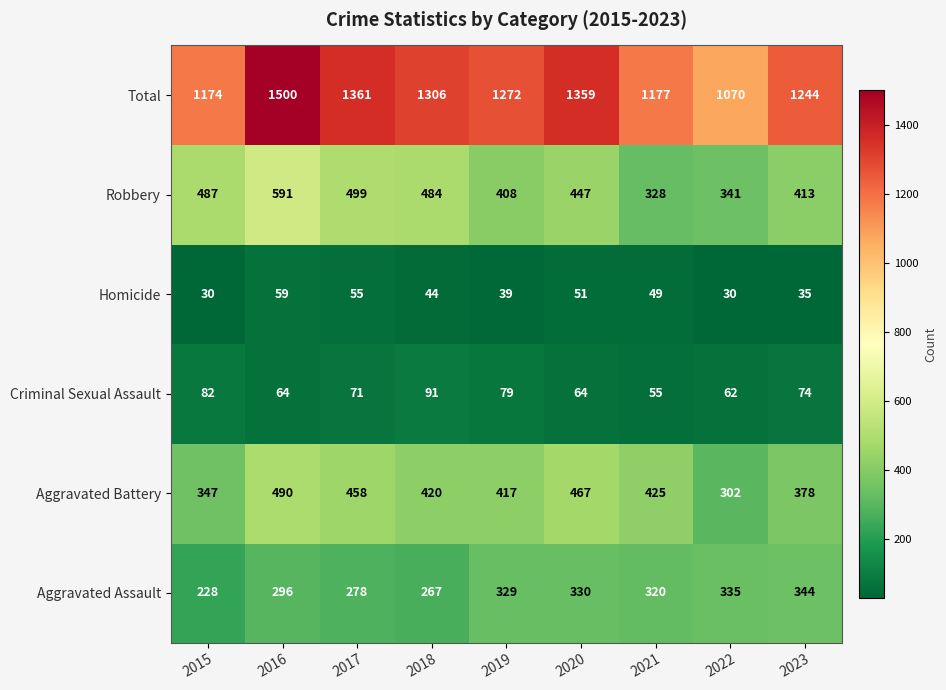

What is the spread (max minus min) of values at 2019?

1233